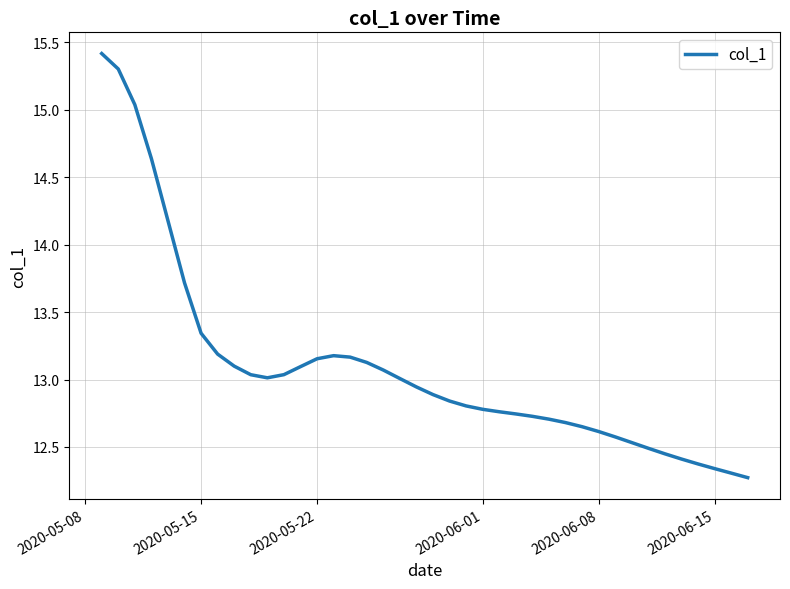

What is the difference between the maximum and minimum values?

3.1